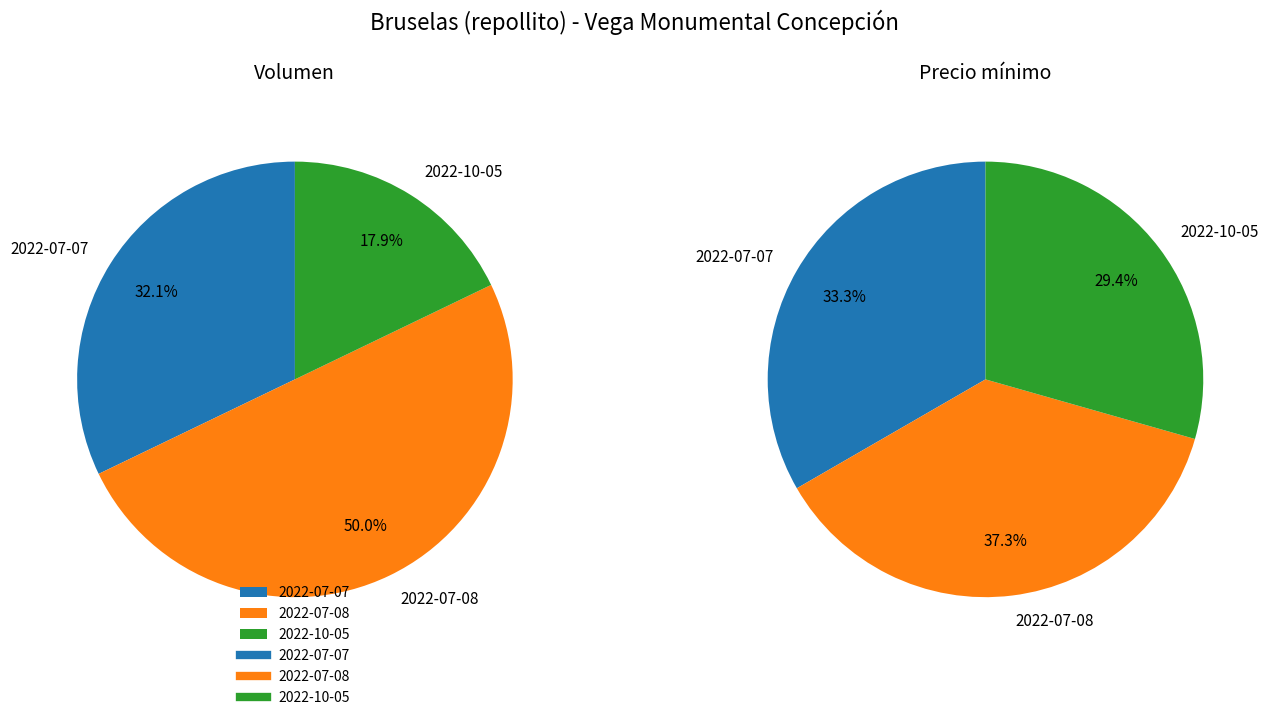

To the nearest percent, what is the combined percentage of 2022-07-07 and 2022-07-08?

71%